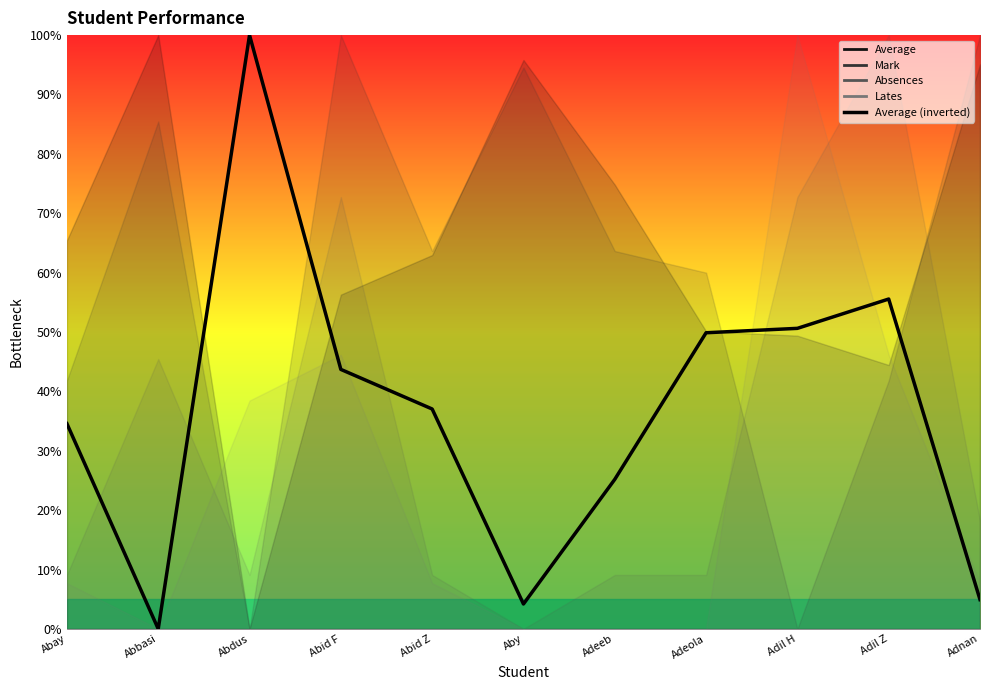

What is the difference between the values at Adnan and Adeola?

44.9